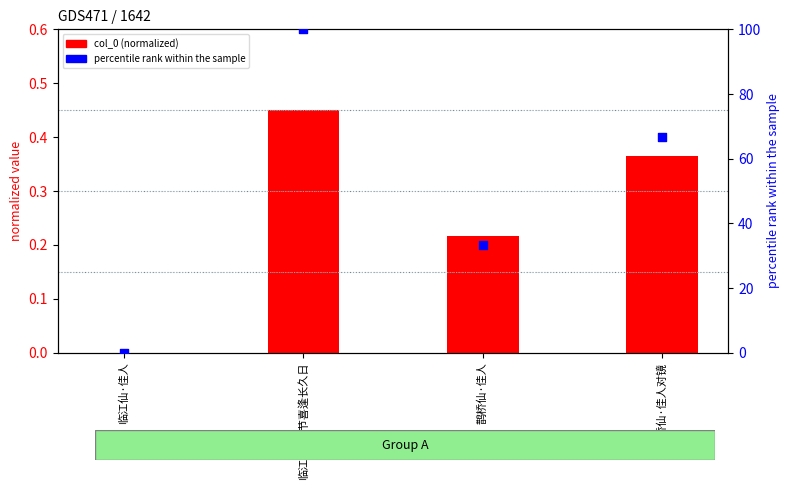

Is the value of col_0 (normalized) at 鹊桥仙·佳人对镜 greater than the value of percentile rank within the sample at 鹊桥仙·佳人?

No